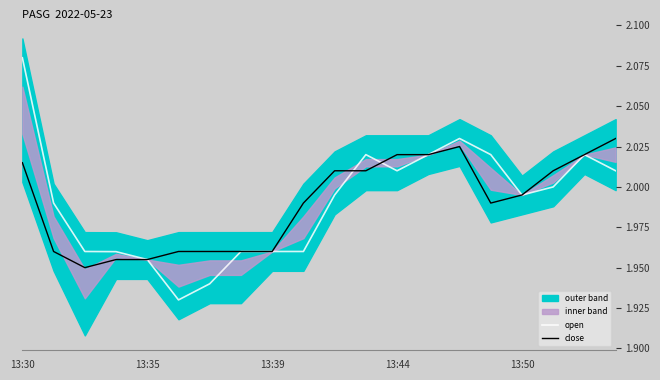

Which category has the highest value in the open series?

13:30